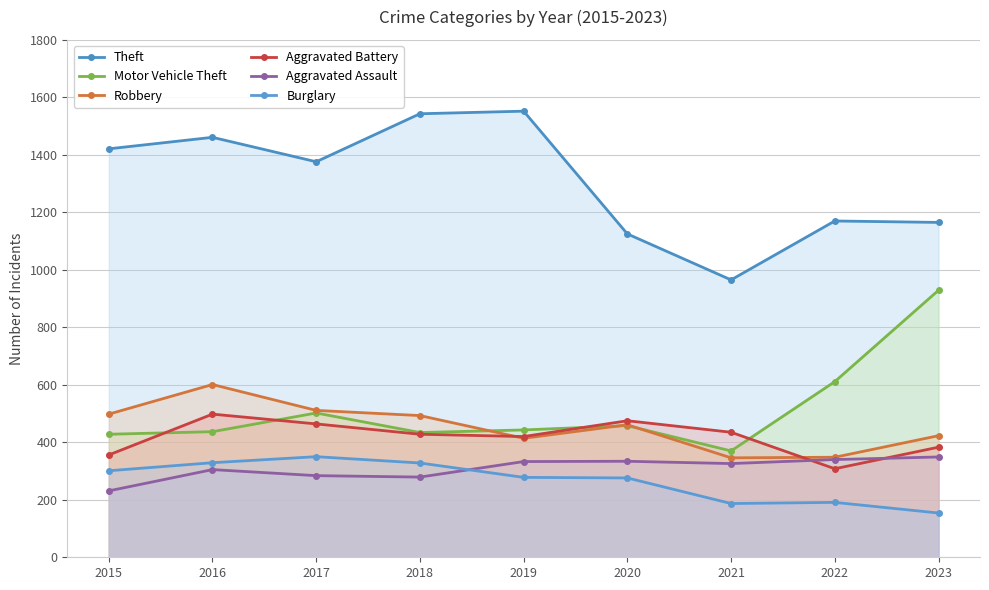

At which label does Theft first exceed 1376?

2015